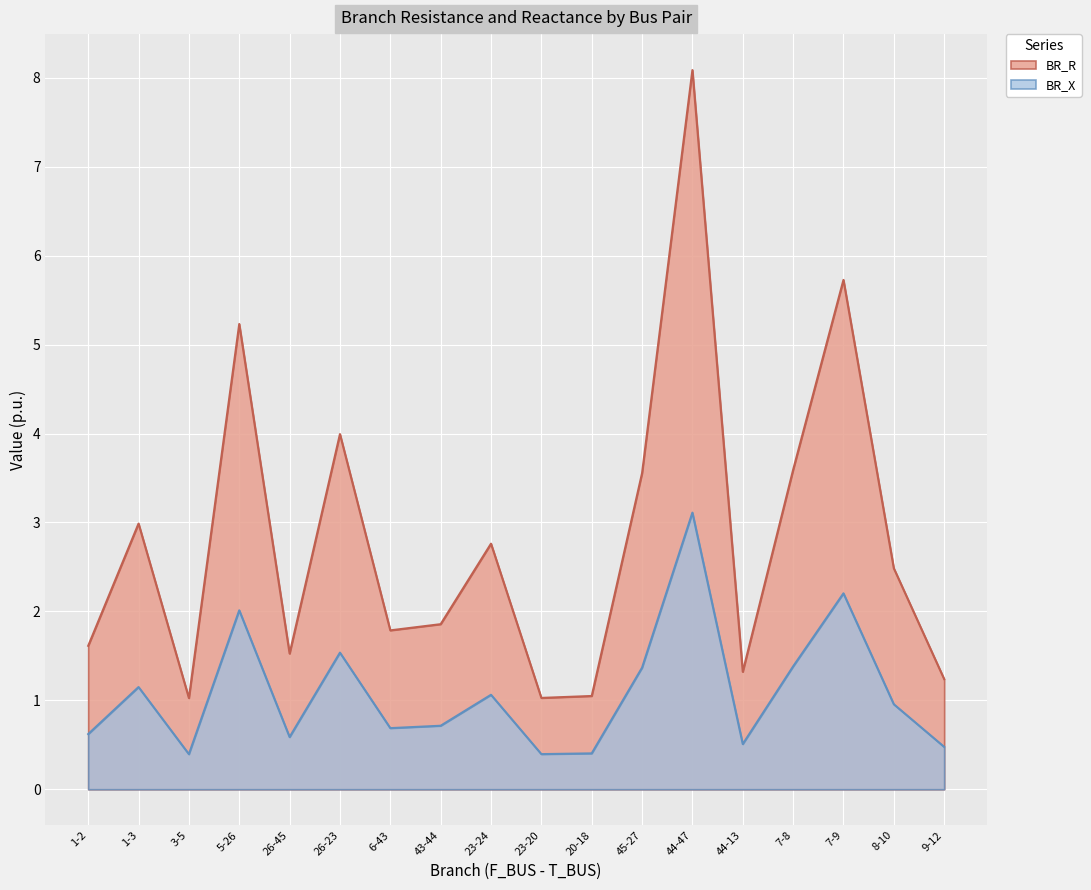

At how many categories does at least one series exceed 4?

3